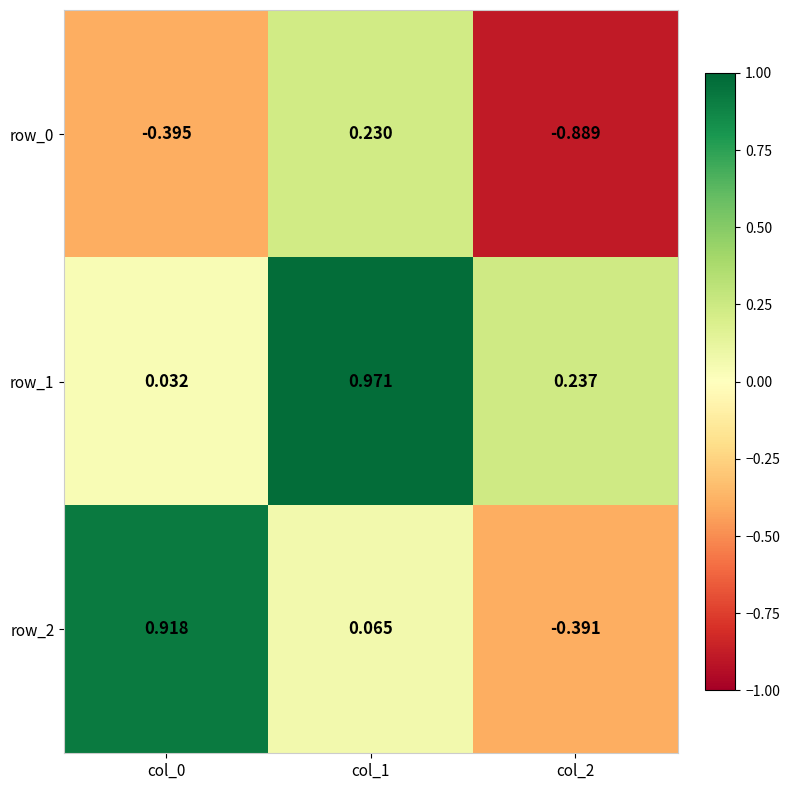

Is the value of row_1 at col_0 greater than the value of row_2 at col_2?

Yes